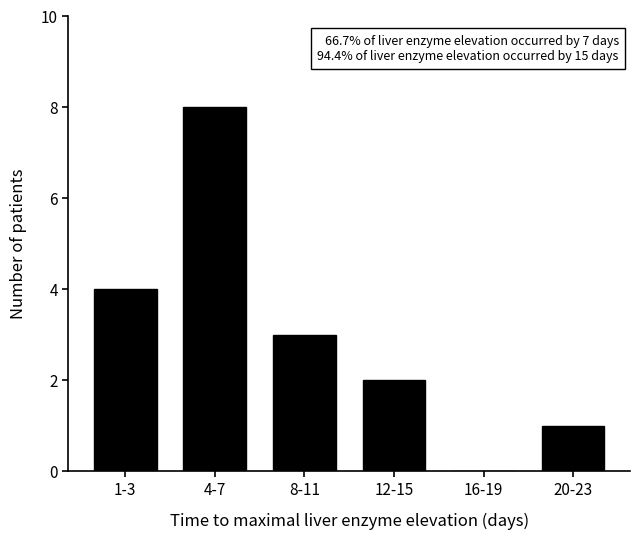

Reading left to right, extract all data points from this chart.

1-3=4	4-7=8	8-11=3	12-15=2	16-19=0	20-23=1